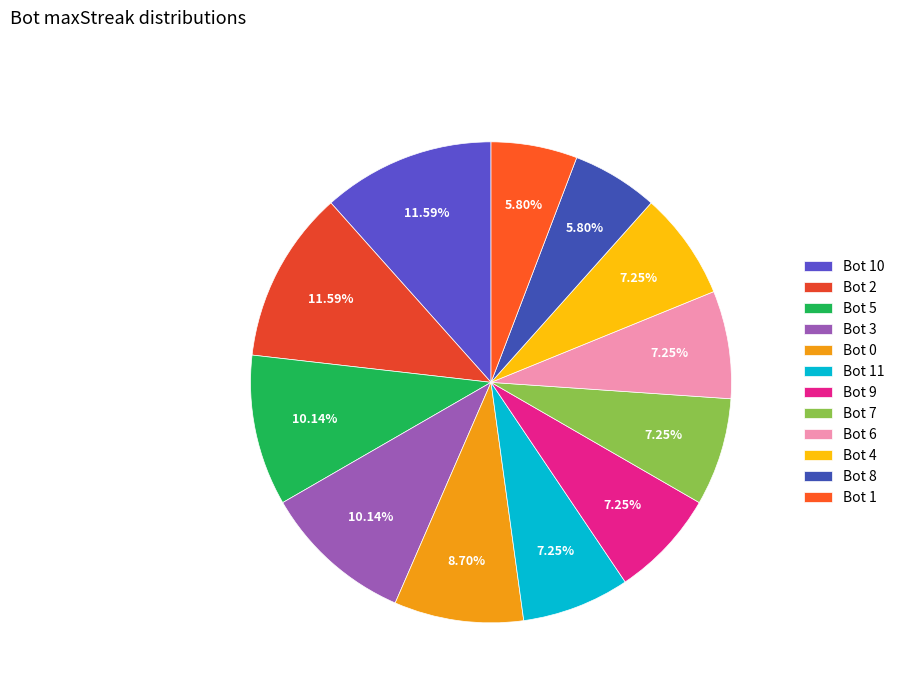

To the nearest percent, what is the difference between the largest and smallest slice percentages?

6%